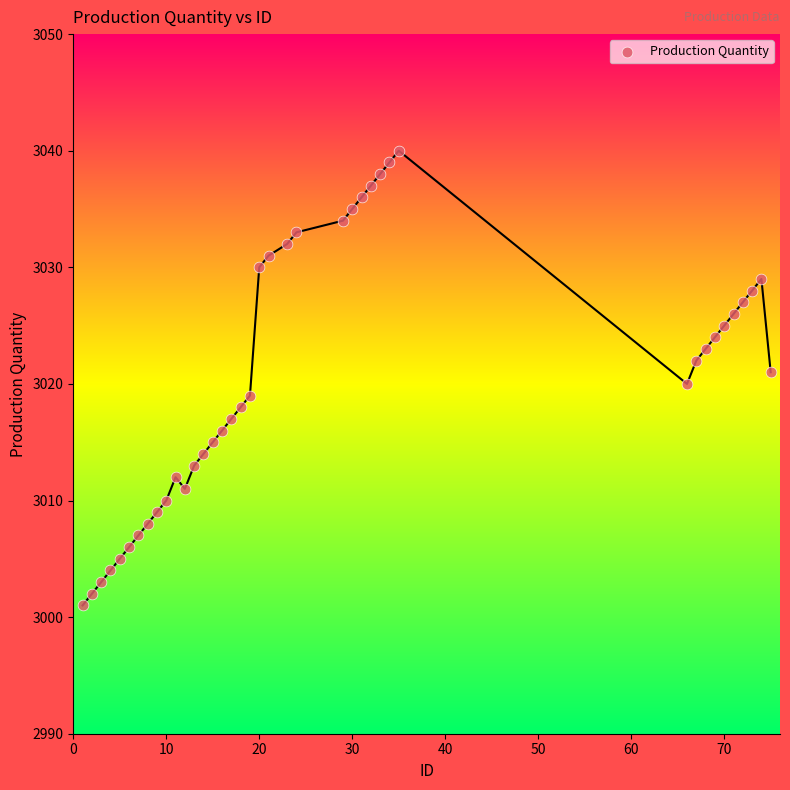

What is the range of Y values (max minus min)?

39